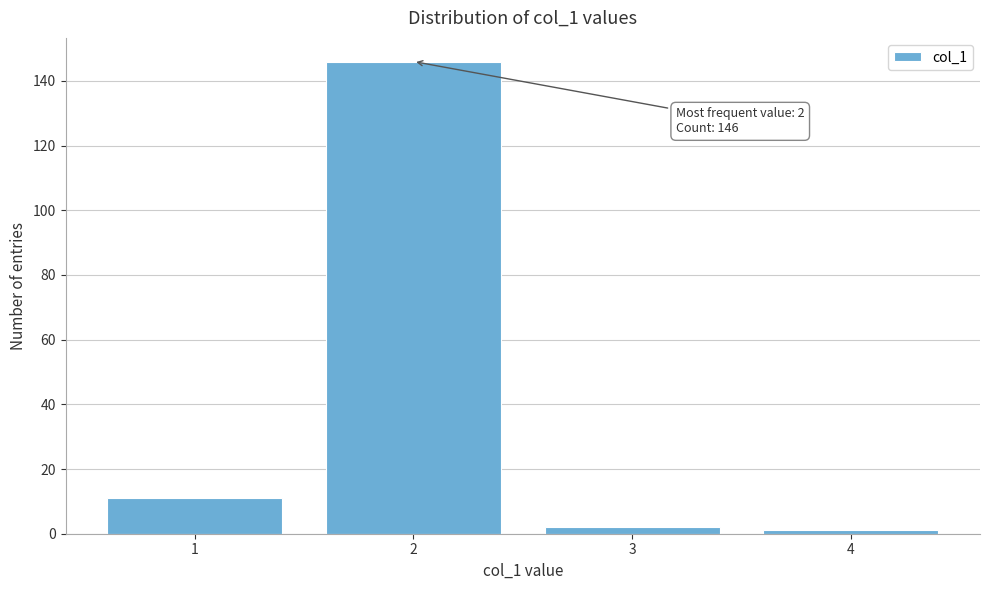

Reading left to right, what are all the values shown in this chart?

1=11	2=146	3=2	4=1